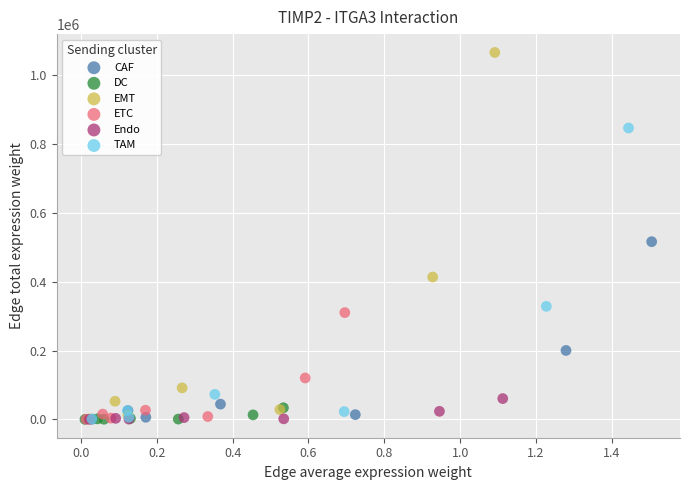

Which series reaches the maximum Y coordinate?

EMT